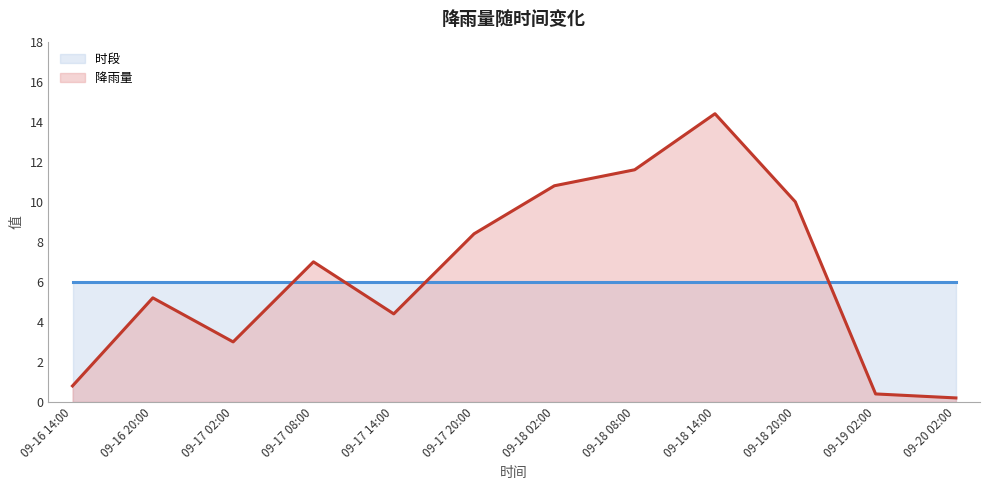

What is the difference between the maximum and second lowest values?

14.0